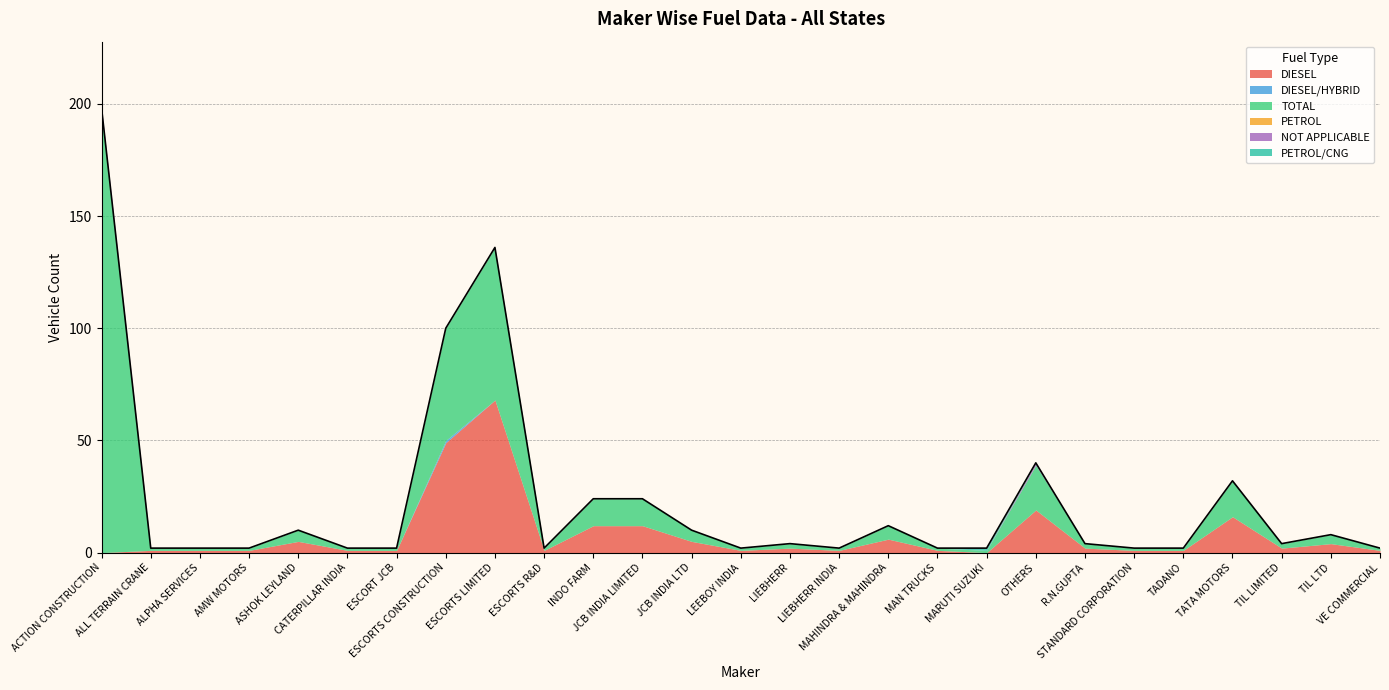

How many data points does each series have?

27